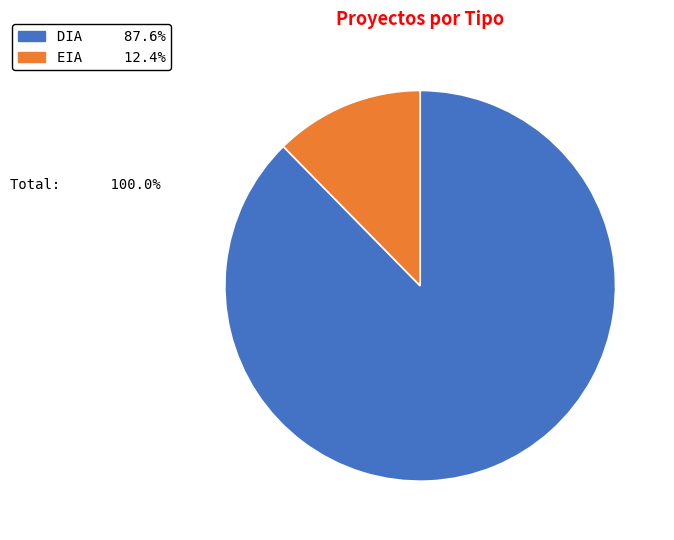

Combined, do EIA 12.4% and DIA 87.6% account for over 50%?

Yes